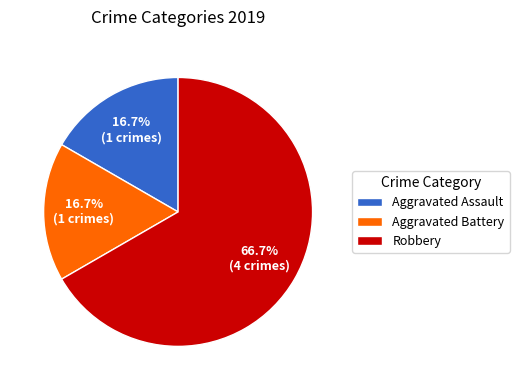

To the nearest percent, what is the difference between the Robbery and Aggravated Assault slice percentages?

50%